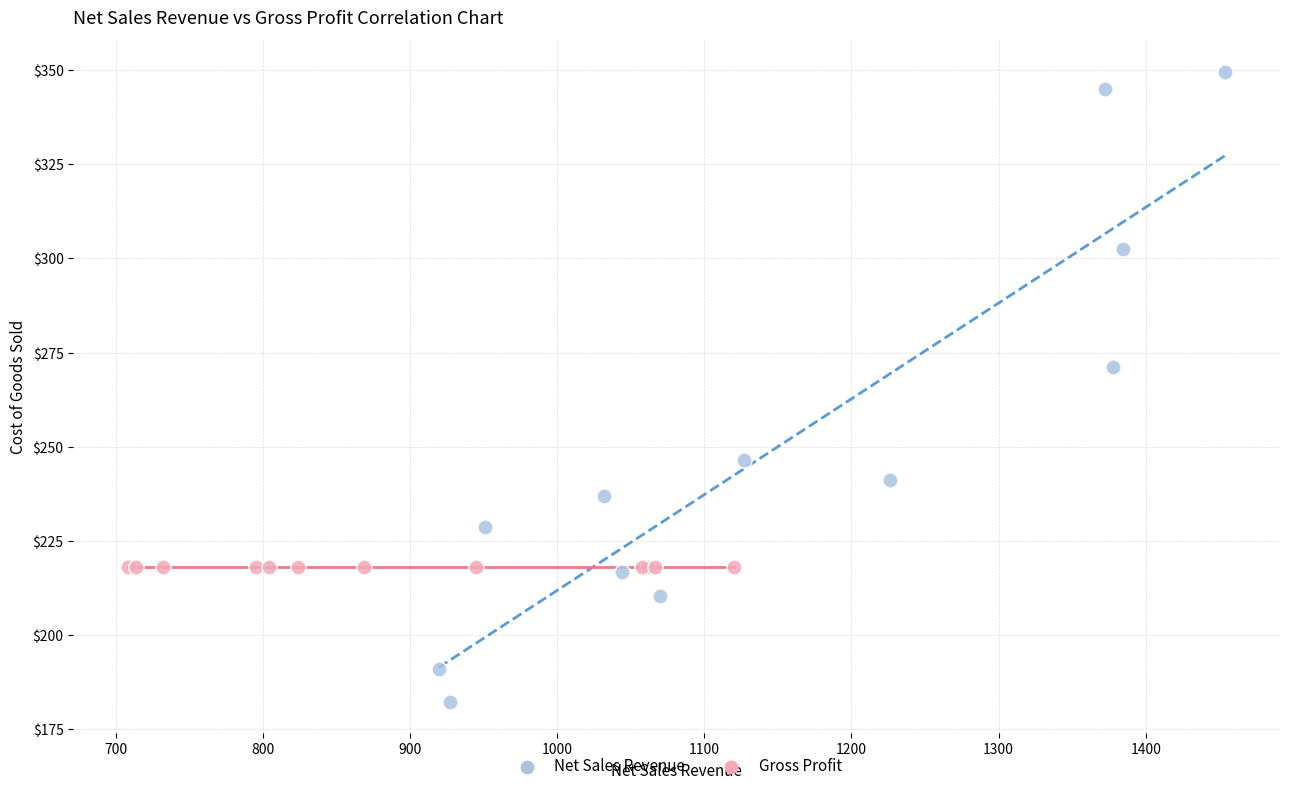

Which series contains the lowest Y value?

Net Sales Revenue